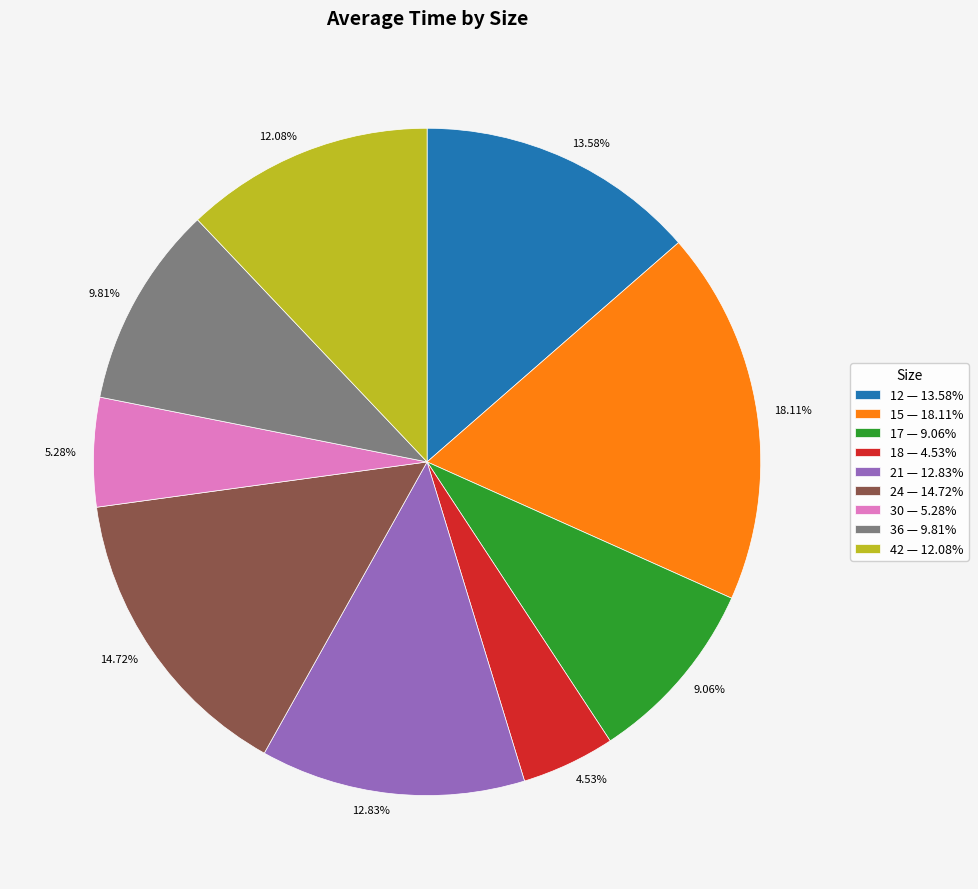

True or false: 17 accounts for 21% of the total.

False